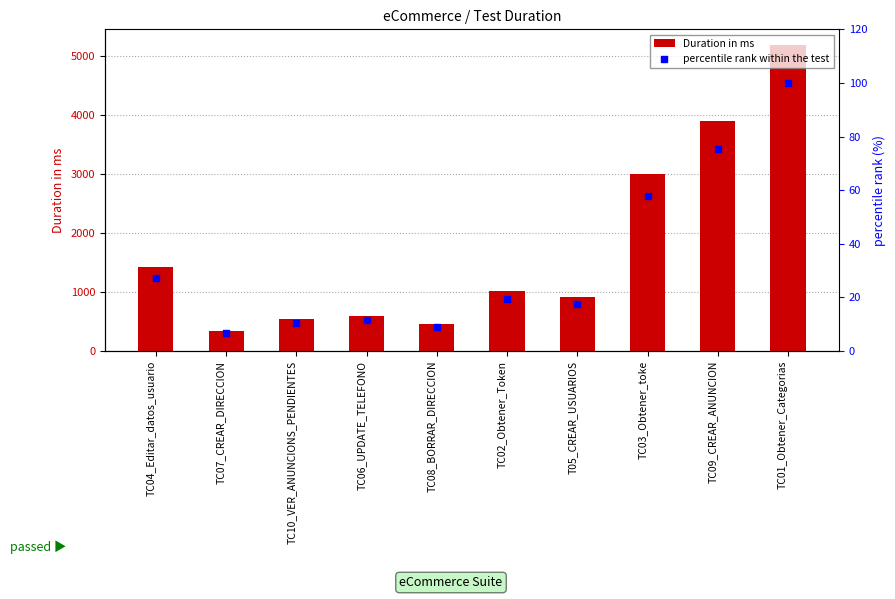

What is the total value across all series at TC02_Obtener_Token?

1032.5